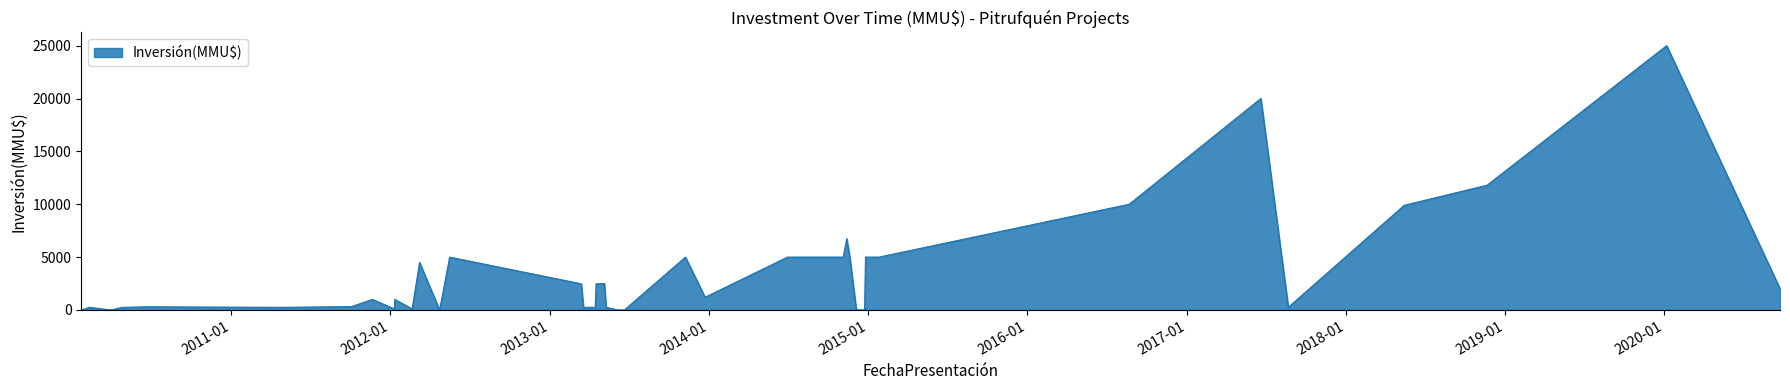

What is the difference between the maximum and minimum values?

25000